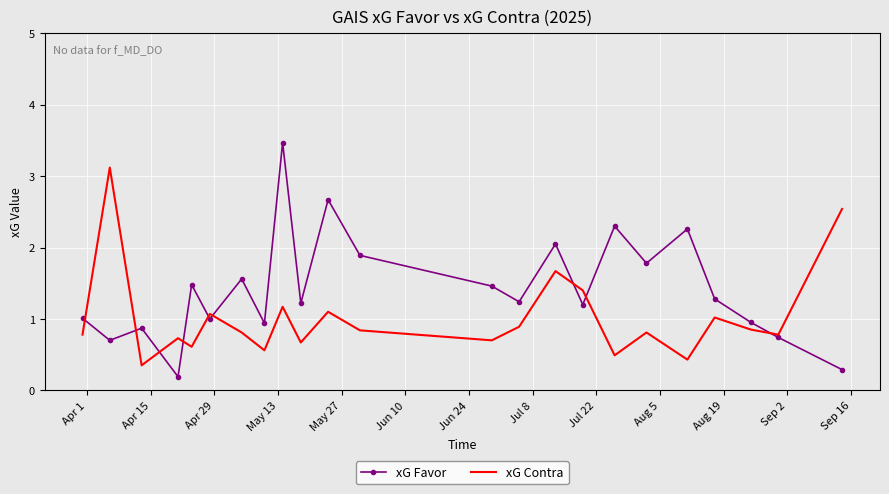

Which series has the widest spread of values?

xG Favor